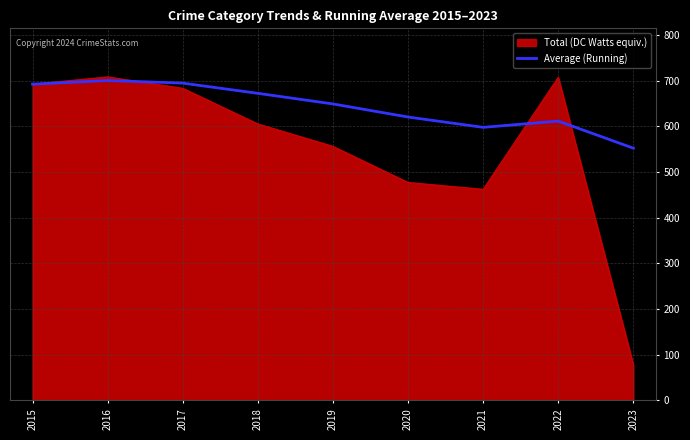

What is the maximum value for Average (Running)?

700.0